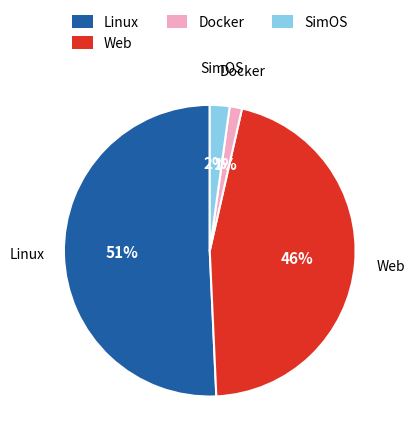

Rank the categories by value from lowest to highest.

Docker, SimOS, Web, Linux